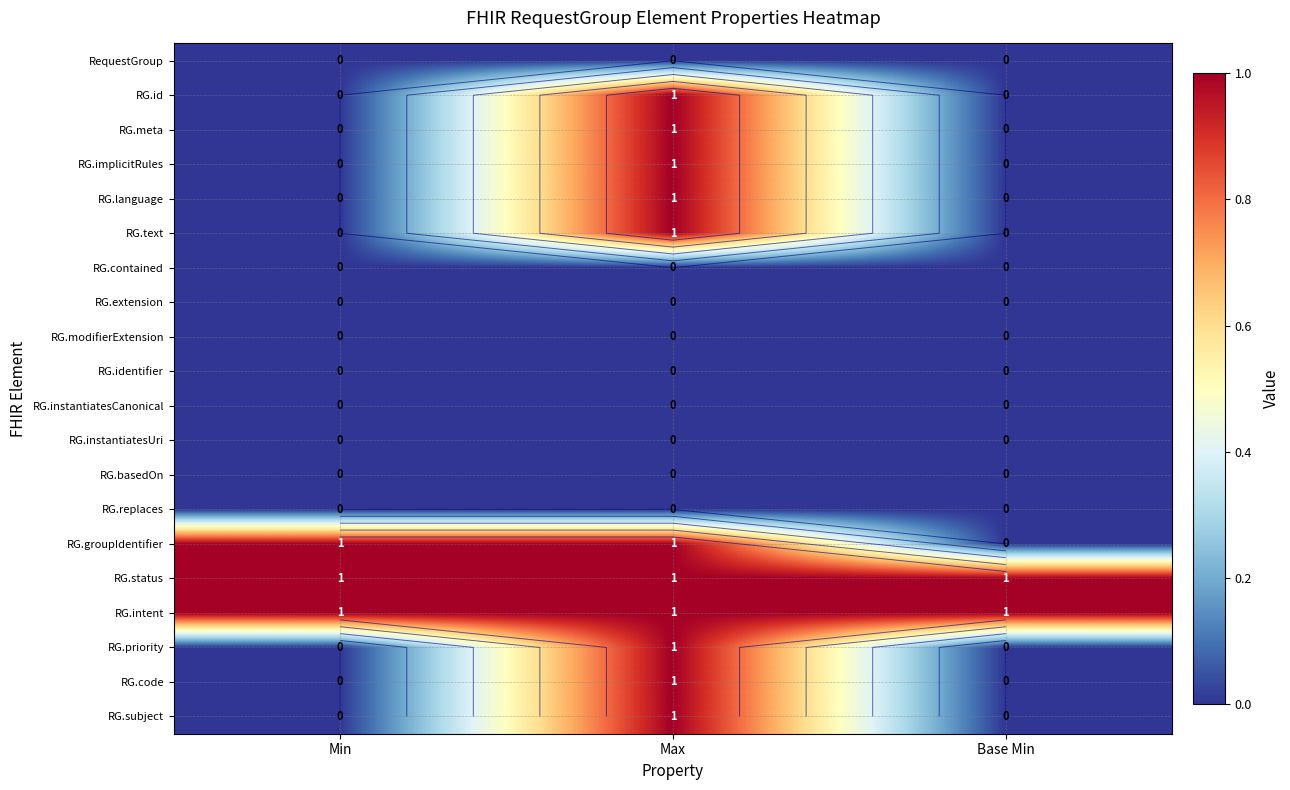

At how many categories does at least one series exceed 0?

3